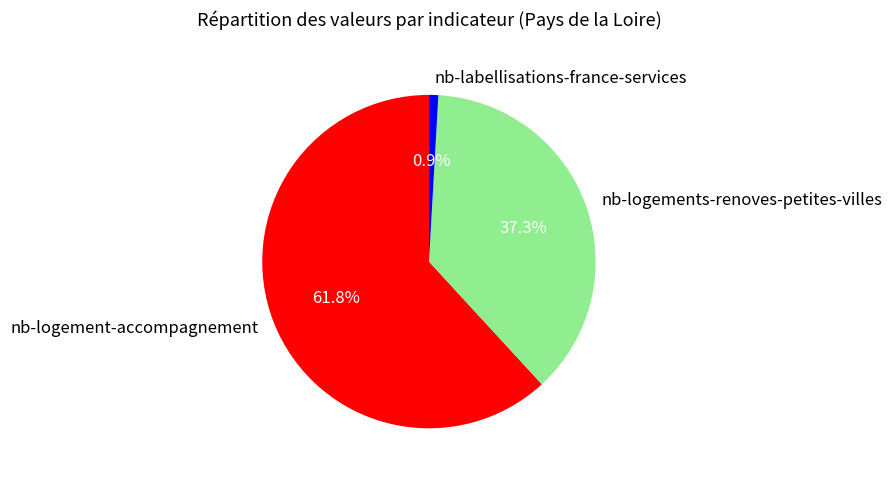

To the nearest percent, what is the difference between the largest and smallest slice percentages?

61%